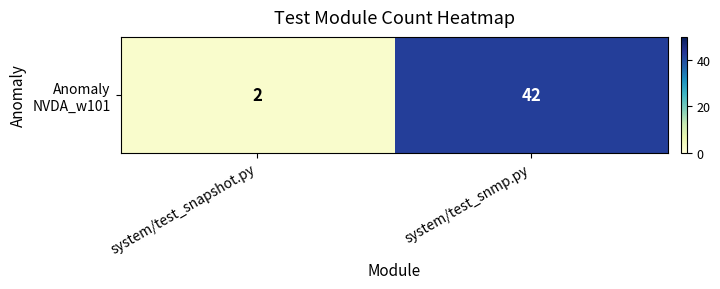

Rank the categories by value from lowest to highest.

system/test_snapshot.py, system/test_snmp.py